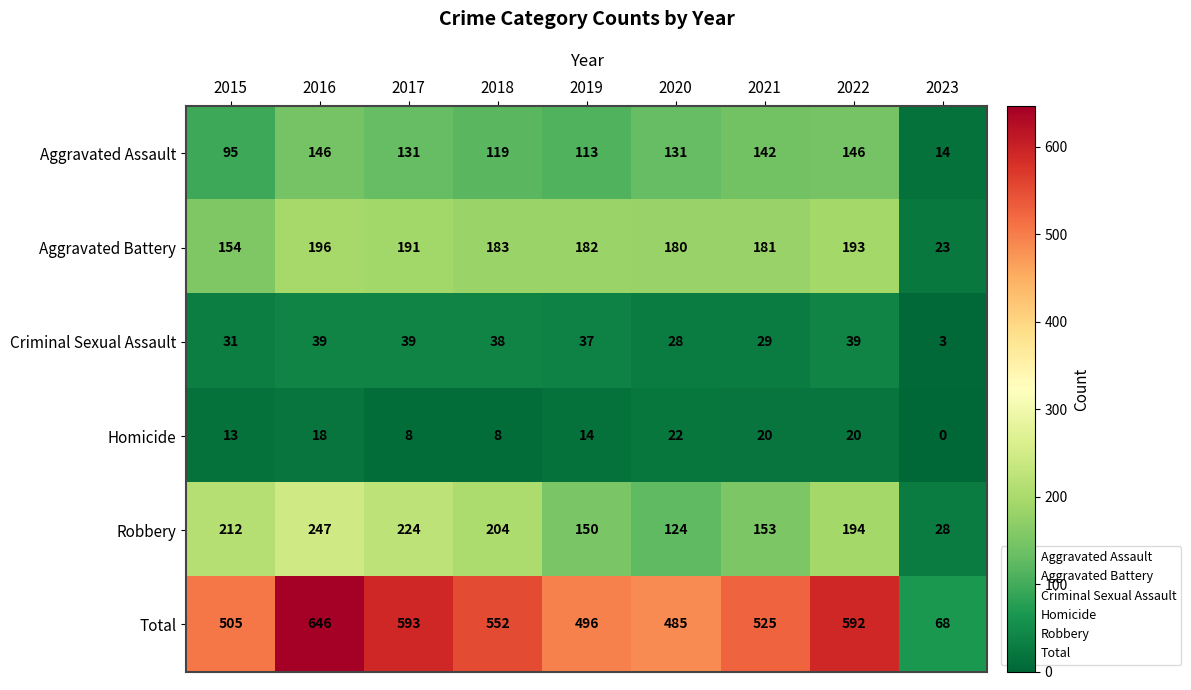

Is it true that Total equals 485 at 2020?

True